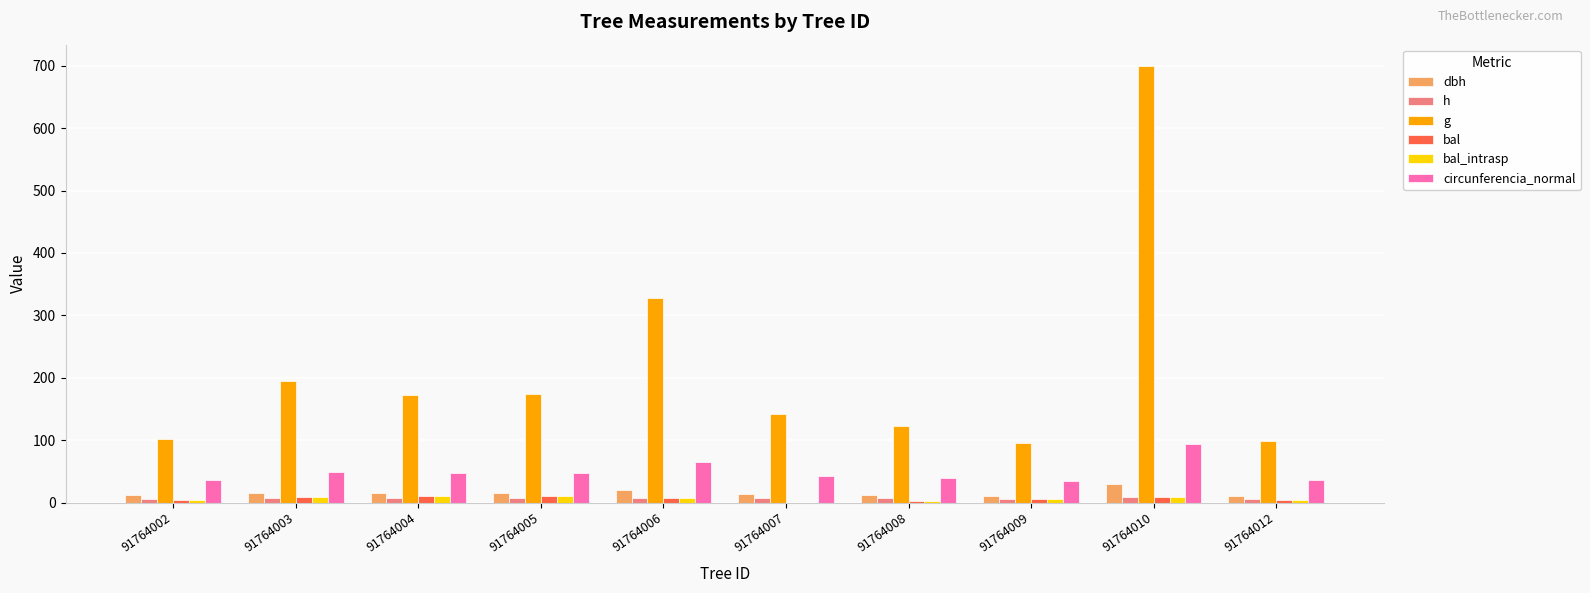

Which label corresponds to the largest value in the chart?

91764010